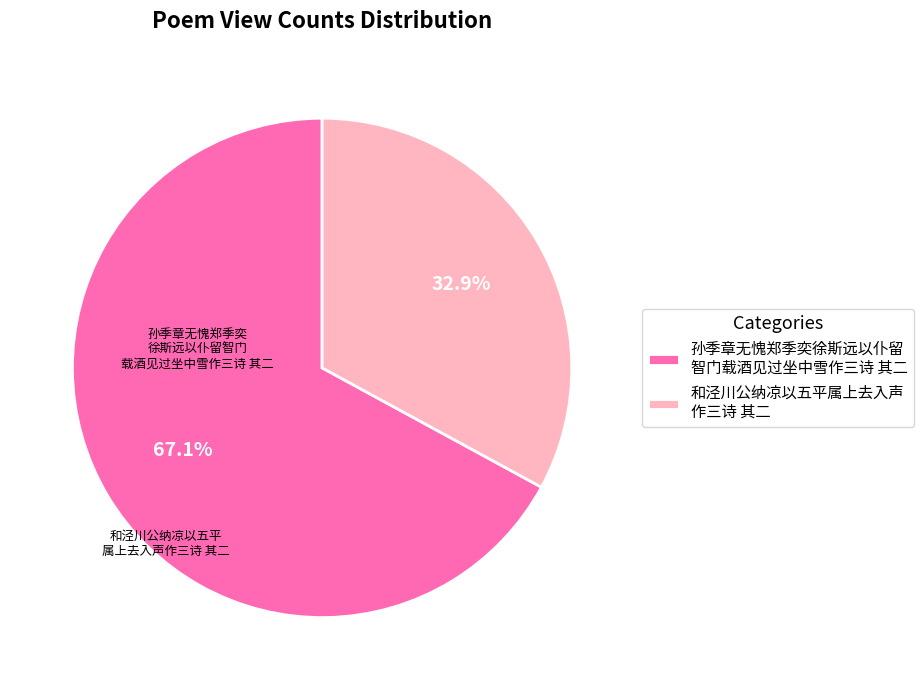

Does any single category account for the majority?

Yes